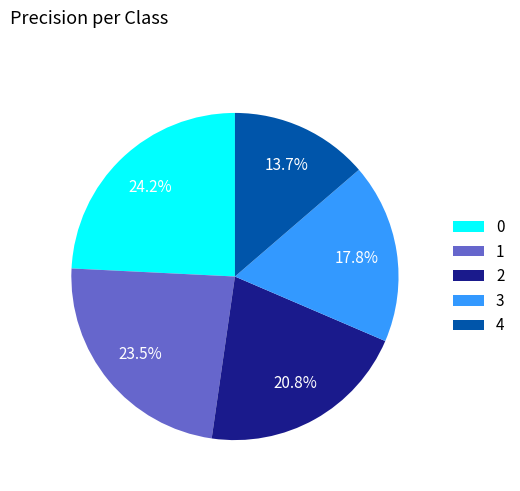

Between 1 and 2, which is larger?

1